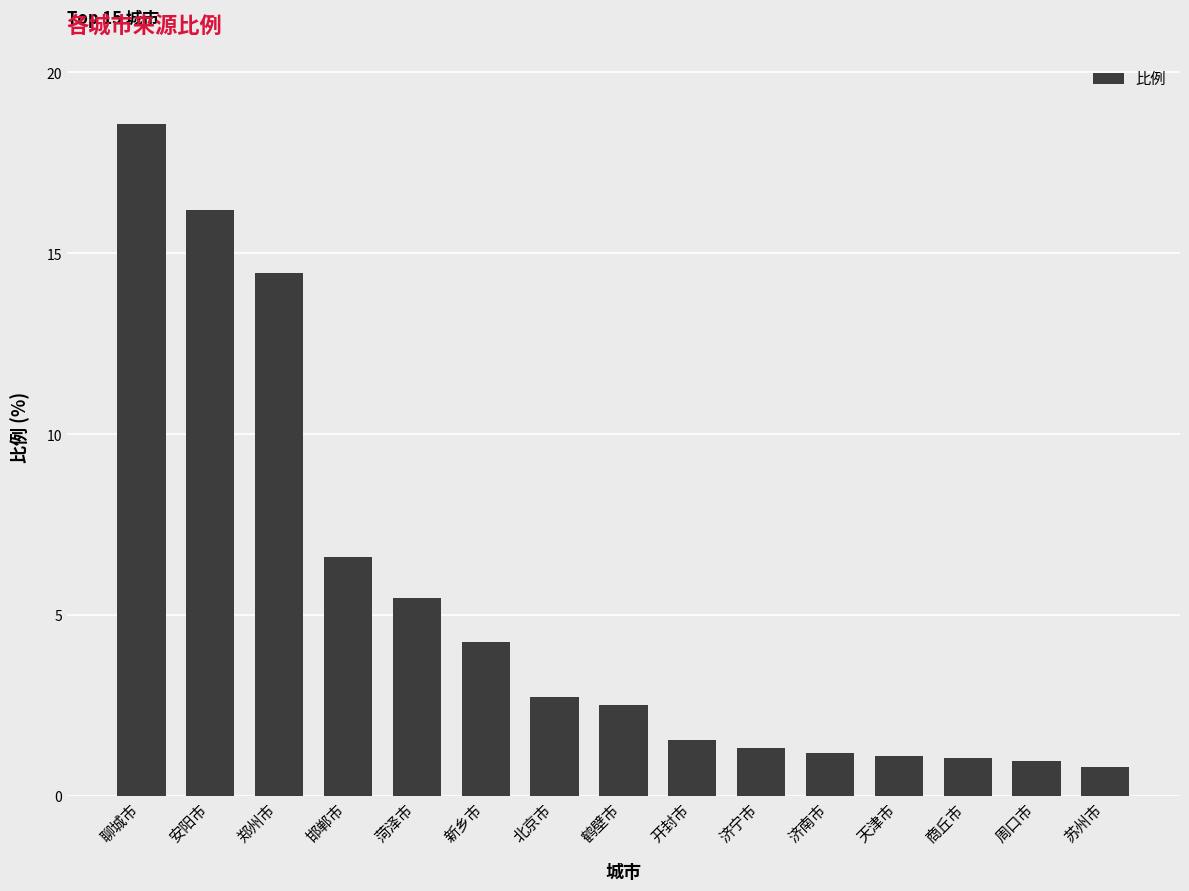

Are the bars grouped side by side (vs. stacked)?

No